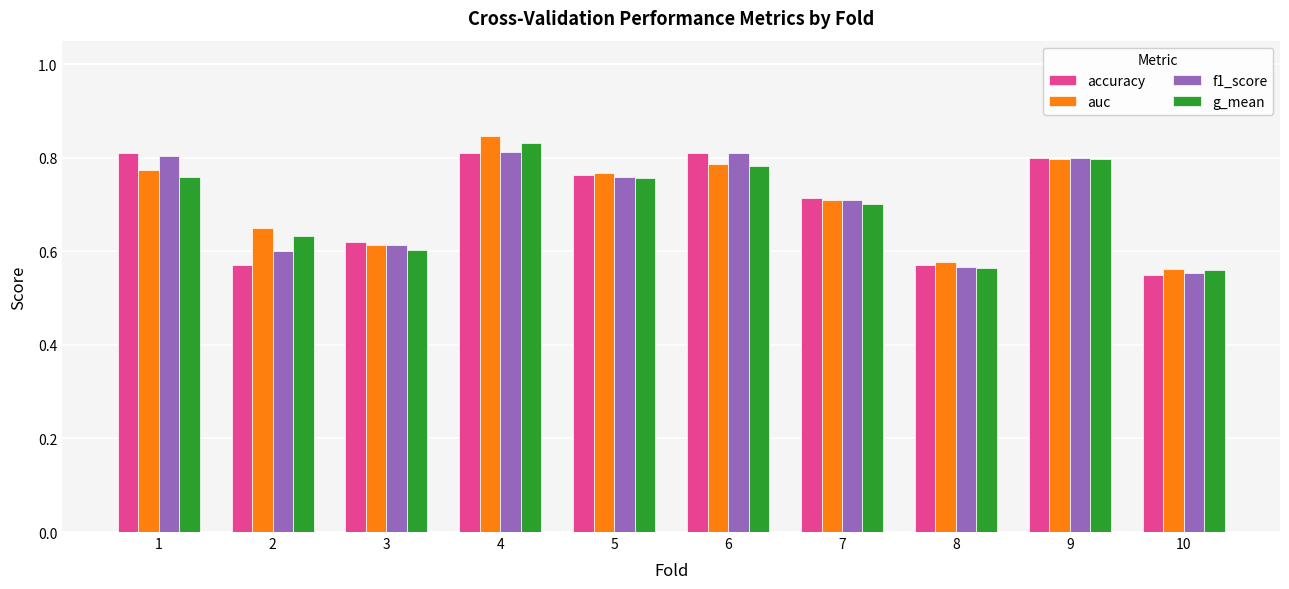

At which label does accuracy reach its minimum?

10